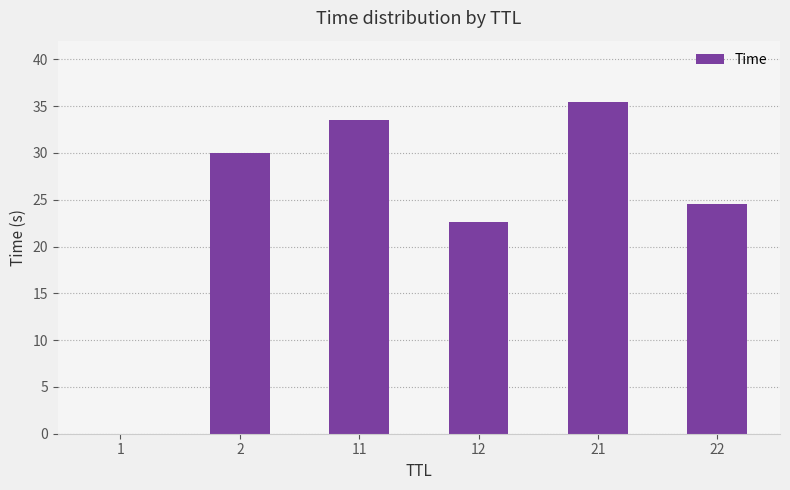

What value does the data have at 2?

30.0